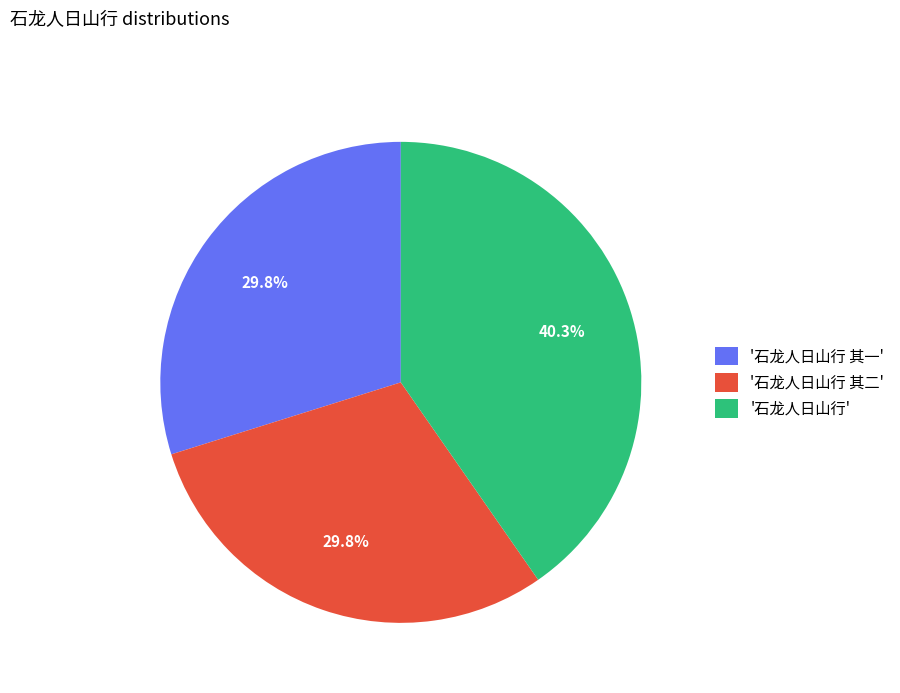

How many slices are in this pie chart?

3